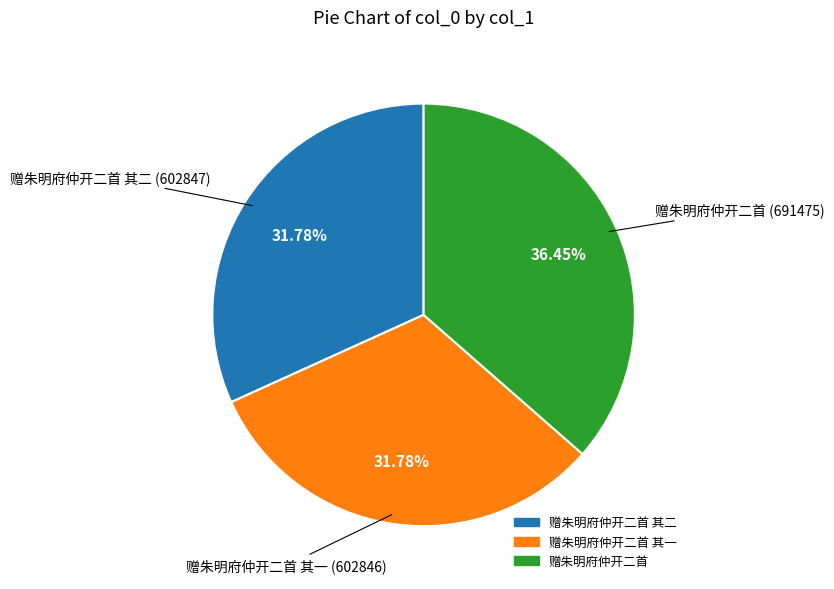

Is there a majority slice in this chart?

No